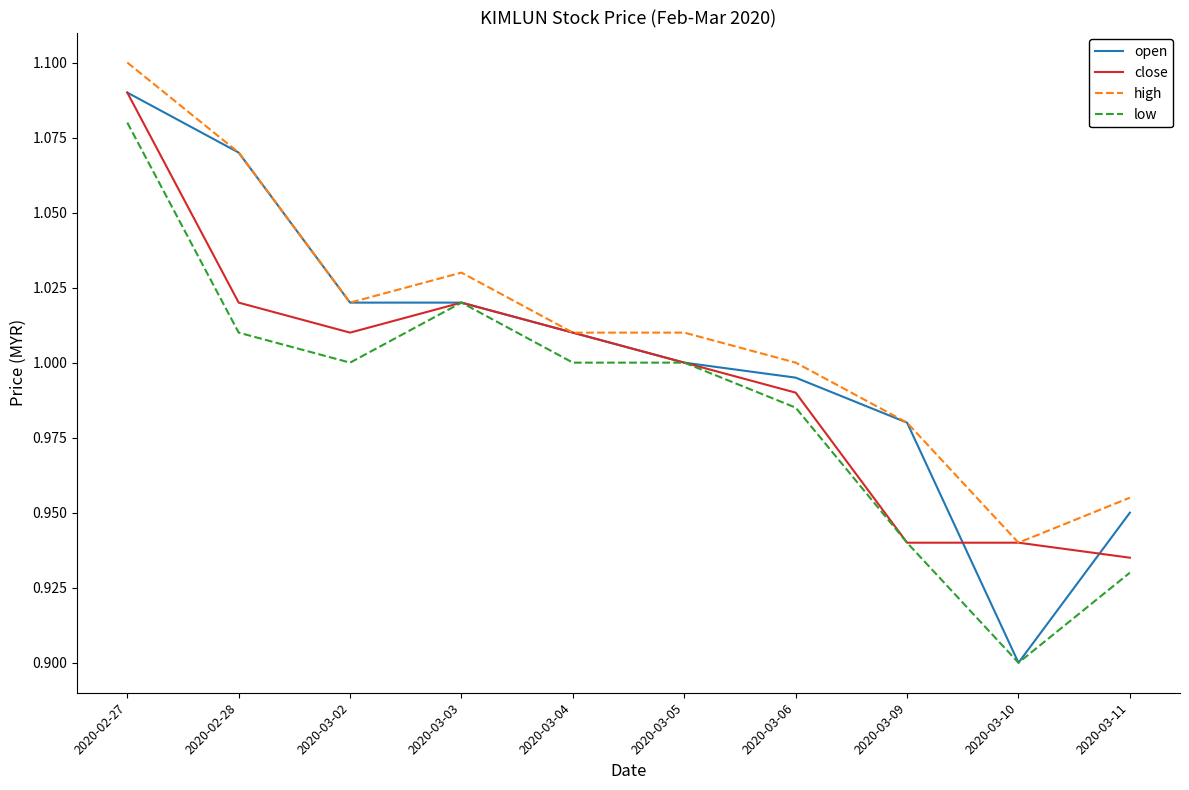

At which category is the sum across all series the highest?

2020-02-27